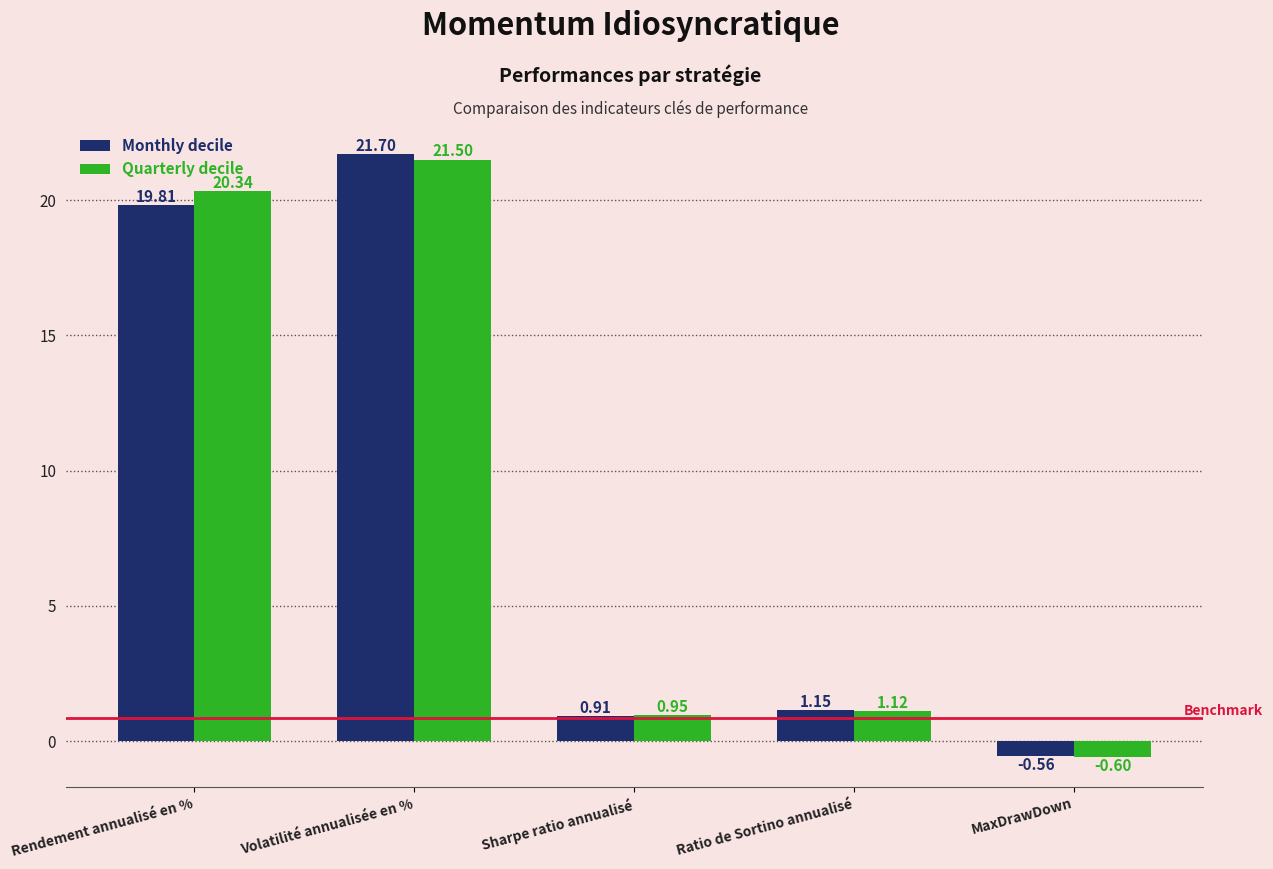

Rank the series at Ratio de Sortino annualisé from highest to lowest value.

Monthly decile, Quarterly decile